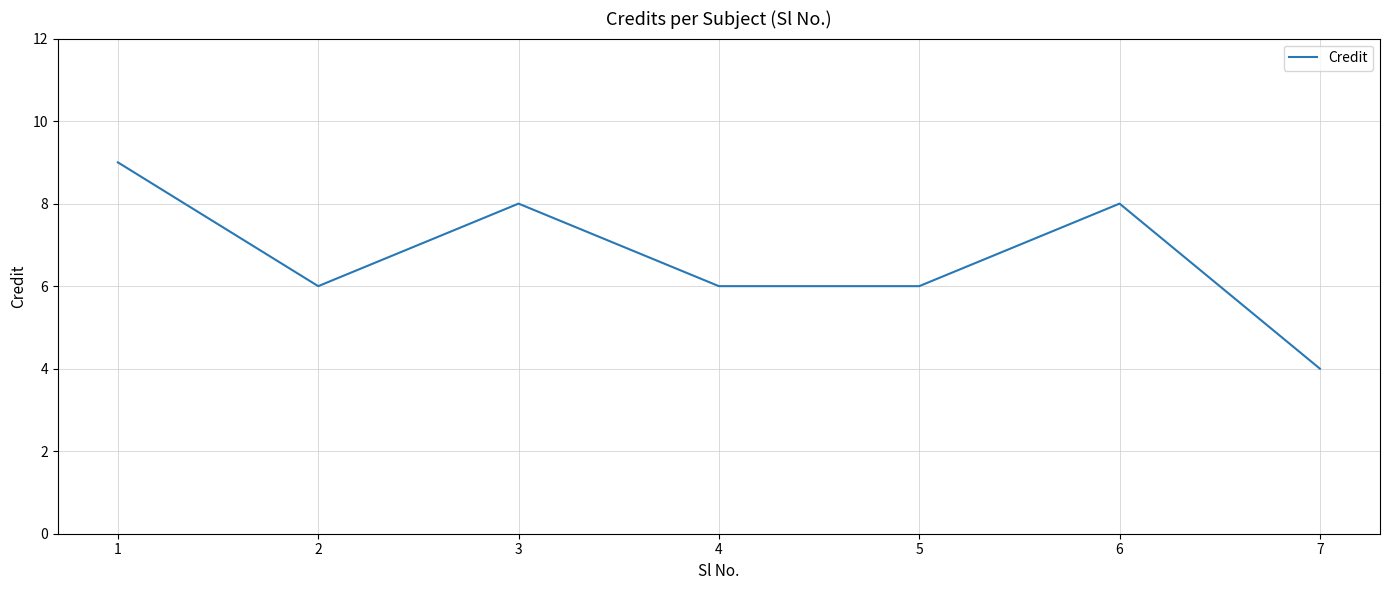

True or false: the data shows 12 at 3.

False